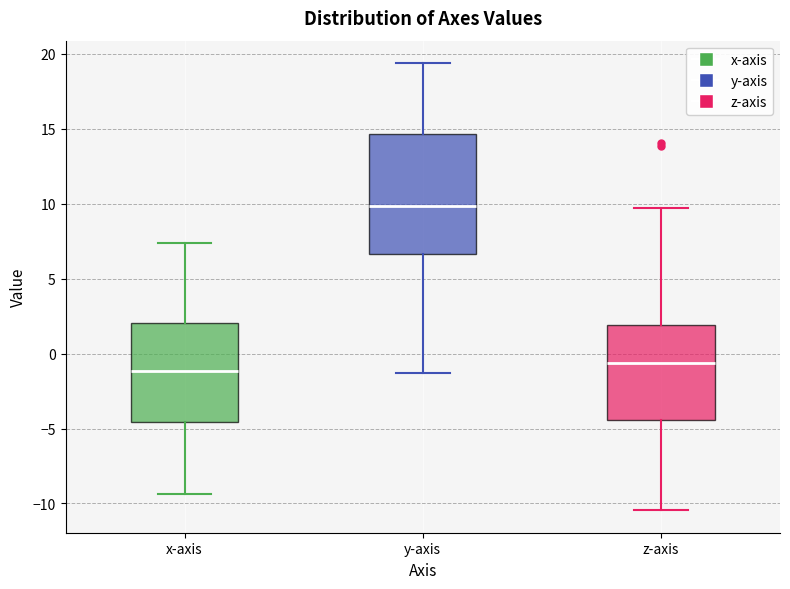

Where does the lower whisker of the box for x-axis end on the y-axis? The values are not printed on the chart, so give them approximately, as read against the axis.

-9.5